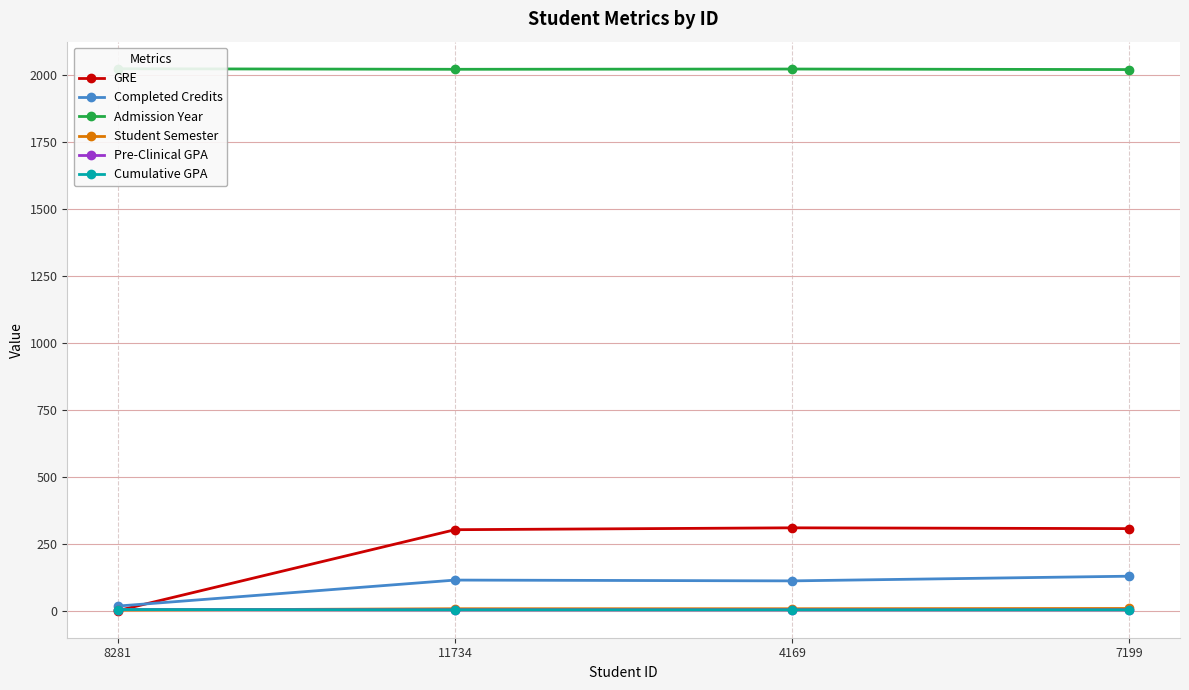

What are all the series names shown in the legend?

GRE, Completed Credits, Admission Year, Student Semester, Pre-Clinical GPA, Cumulative GPA